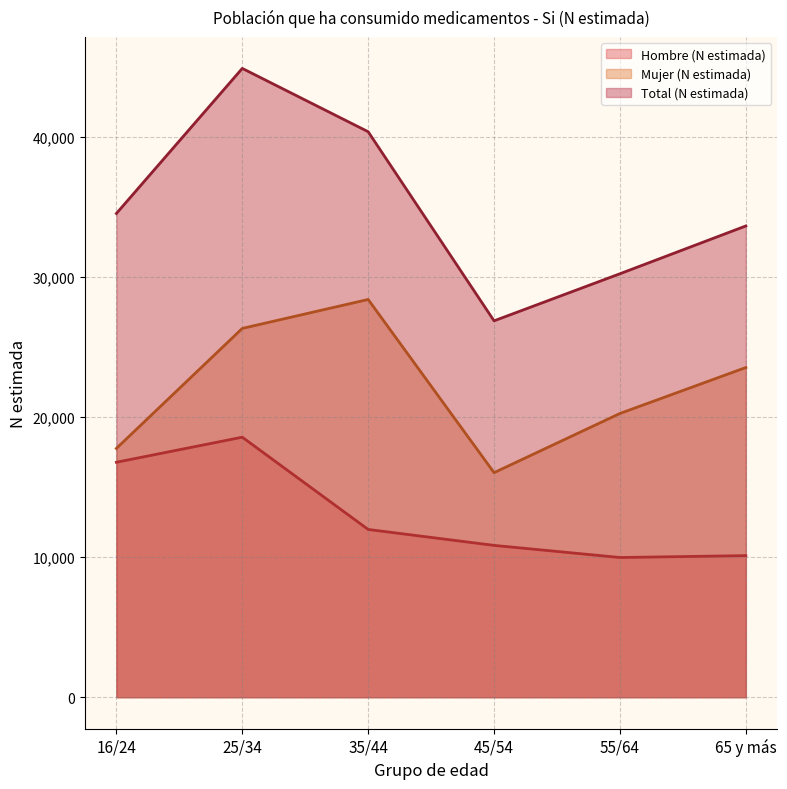

Between 16/24 and 35/44, which is larger?

16/24